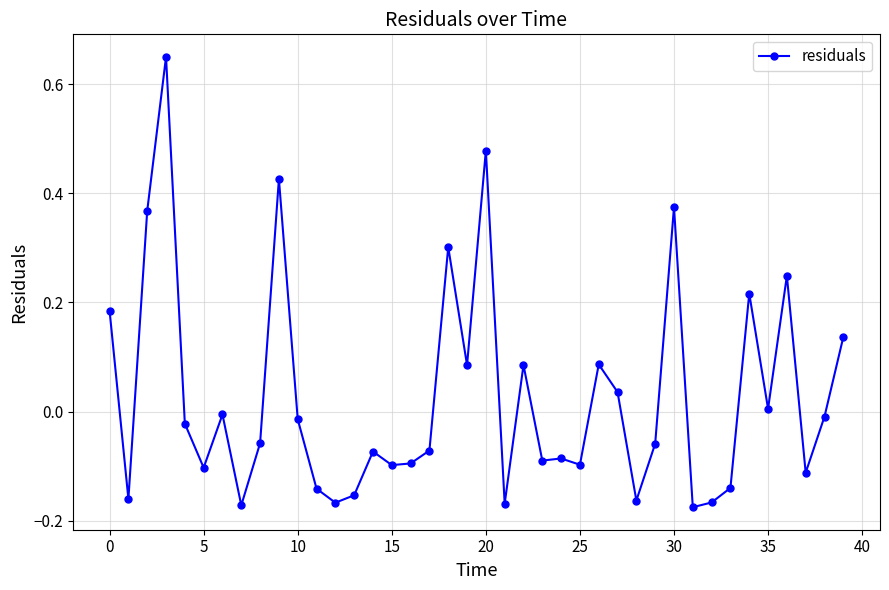

What is the sum of all values?

1.1